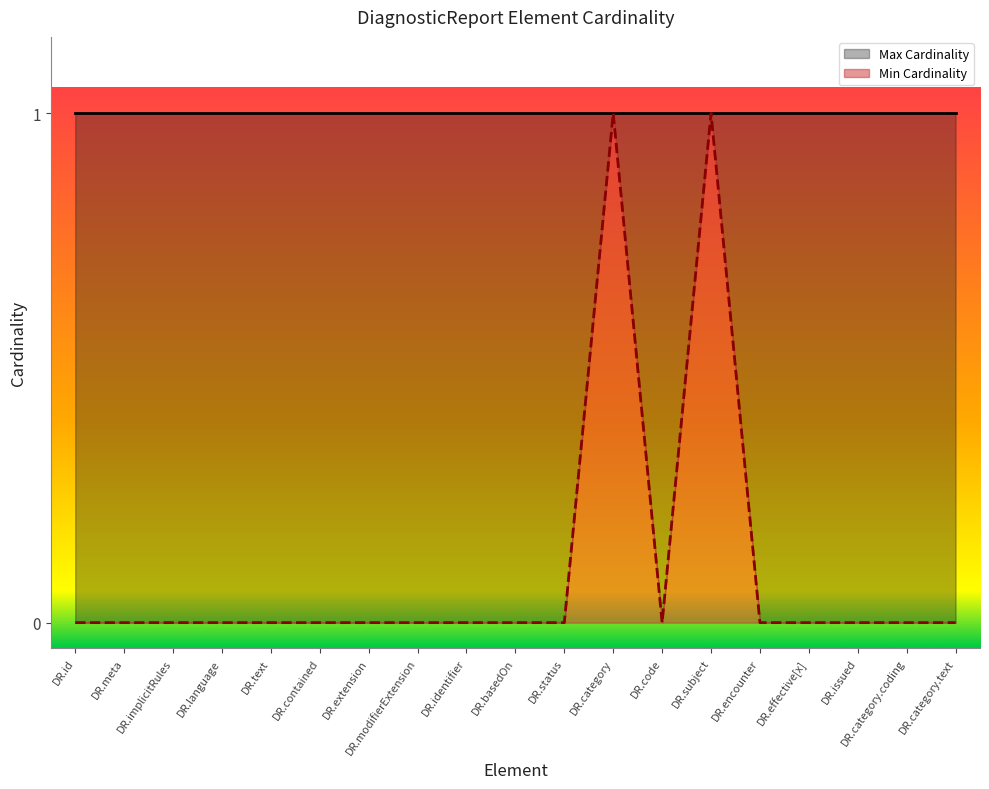

At which category does Min Cardinality reach its first local valley?

DR.code